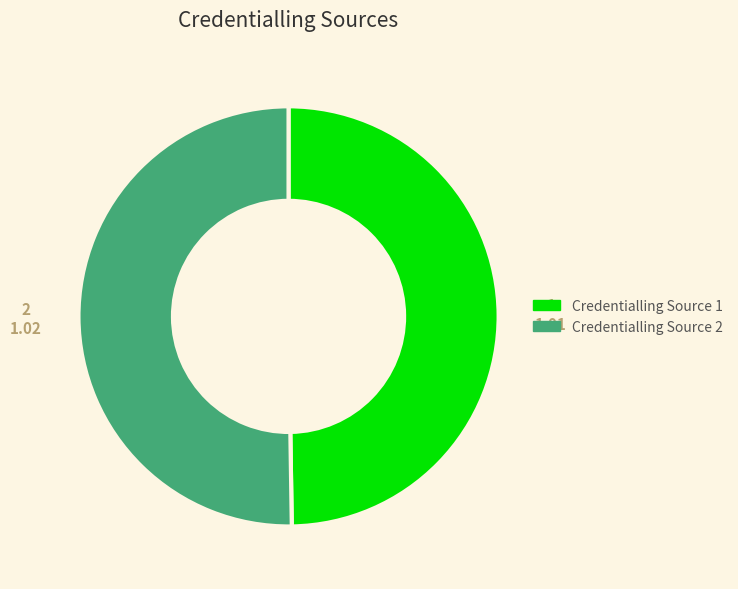

What is the ratio of the value at Credentialling Source 1 to the value at Credentialling Source 2?

1.0